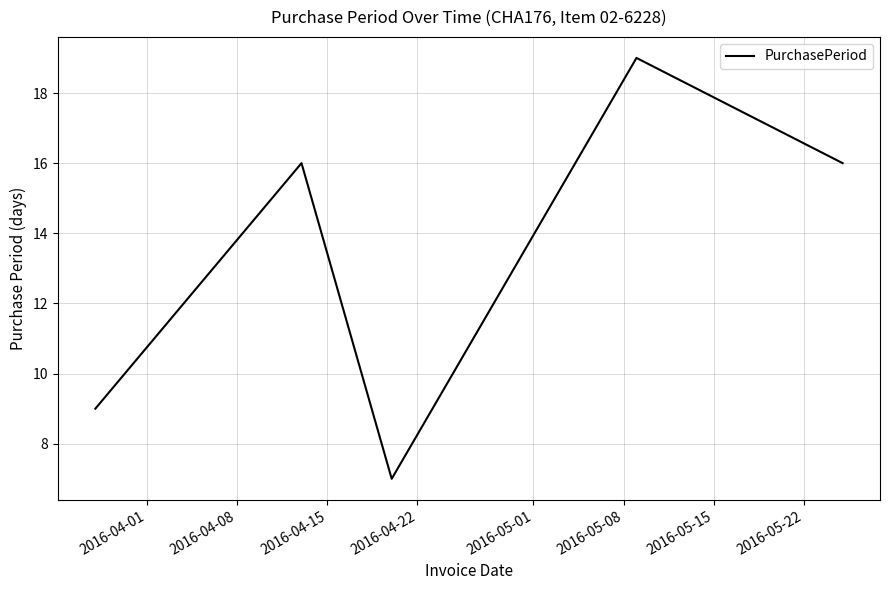

What is the sum of all values?

67